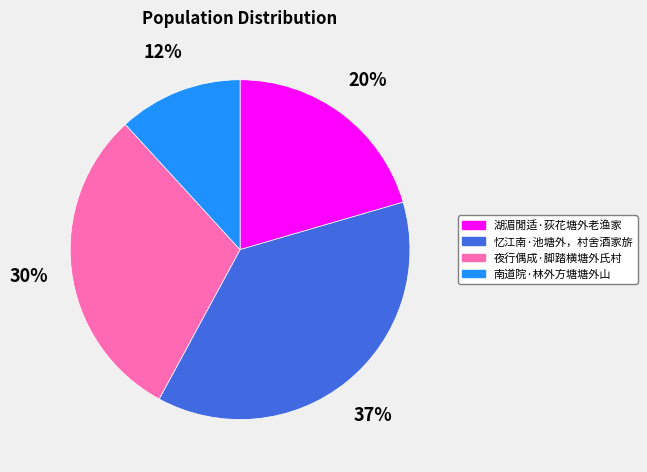

Does 南道院·林外方塘塘外山 account for over 50% of the chart?

No